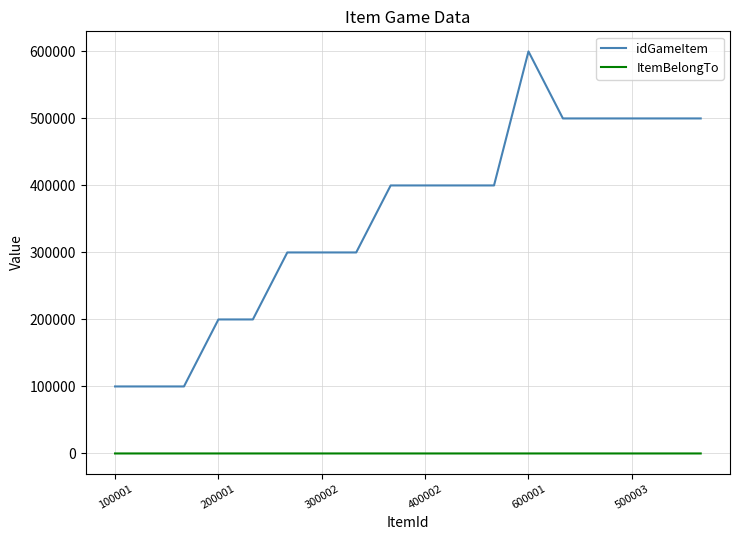

What is the difference between the second highest and minimum values in the ItemBelongTo series?

2